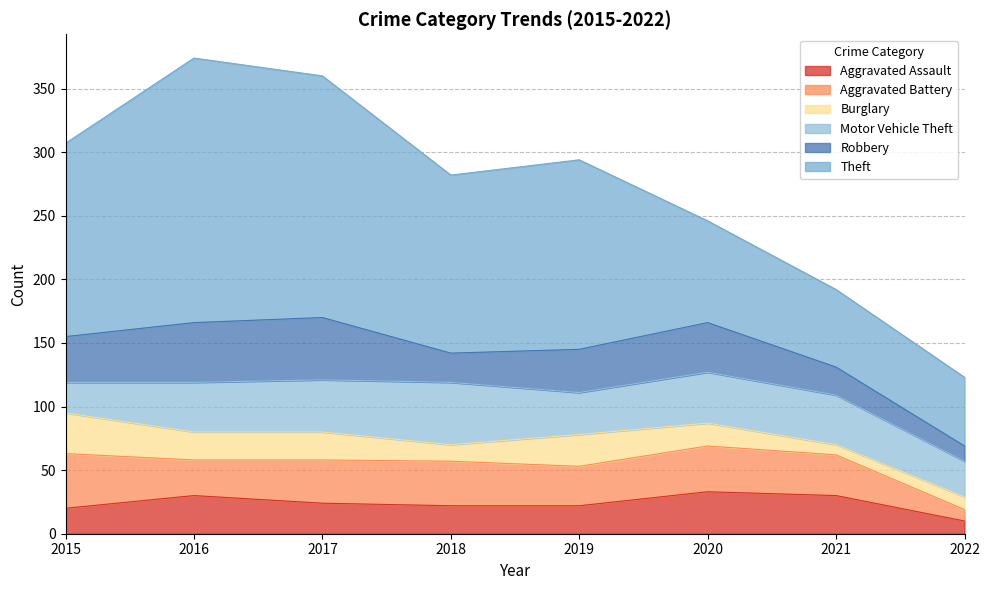

What is the difference between the maximum and minimum values in the Aggravated Battery series?

34